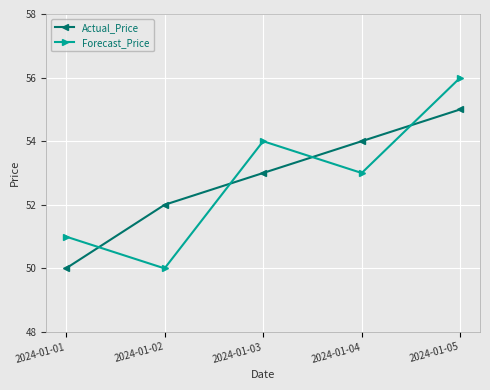

Where is Actual_Price nearest to the value 52?

2024-01-02